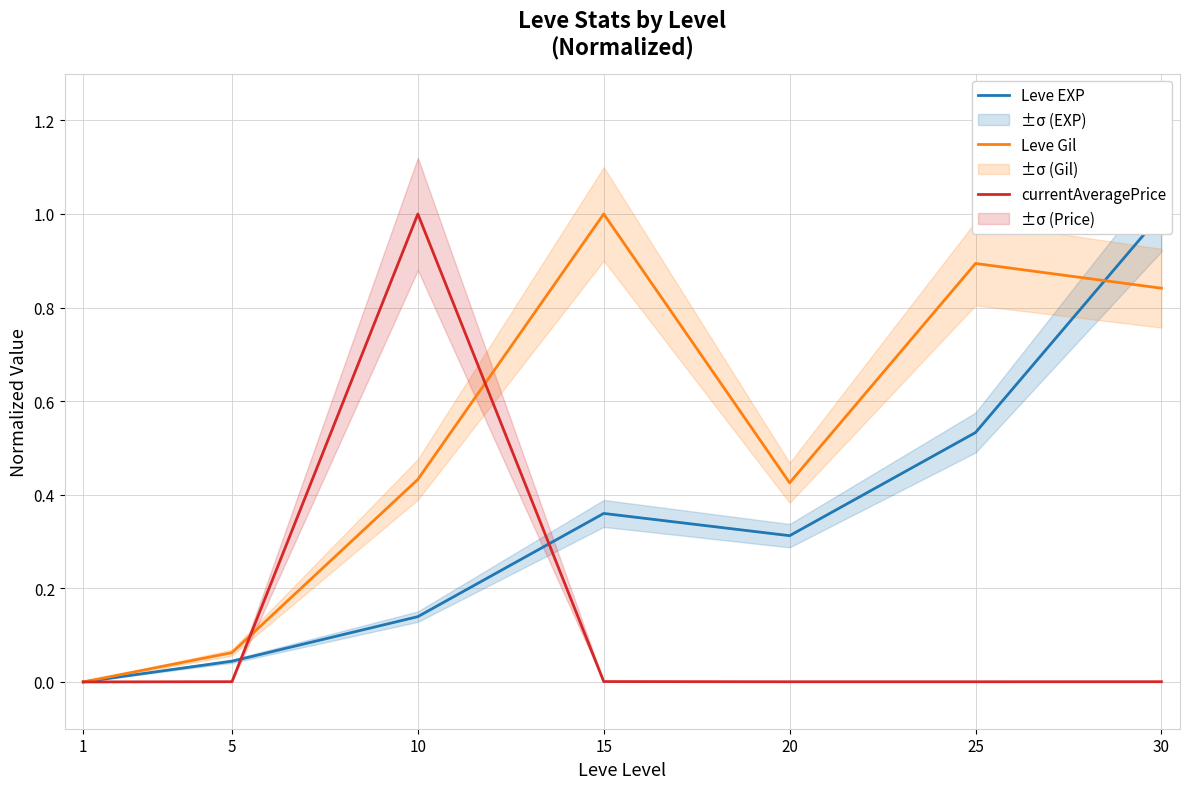

After their last crossing, which series has the higher values: Leve Gil or Leve EXP?

Leve EXP